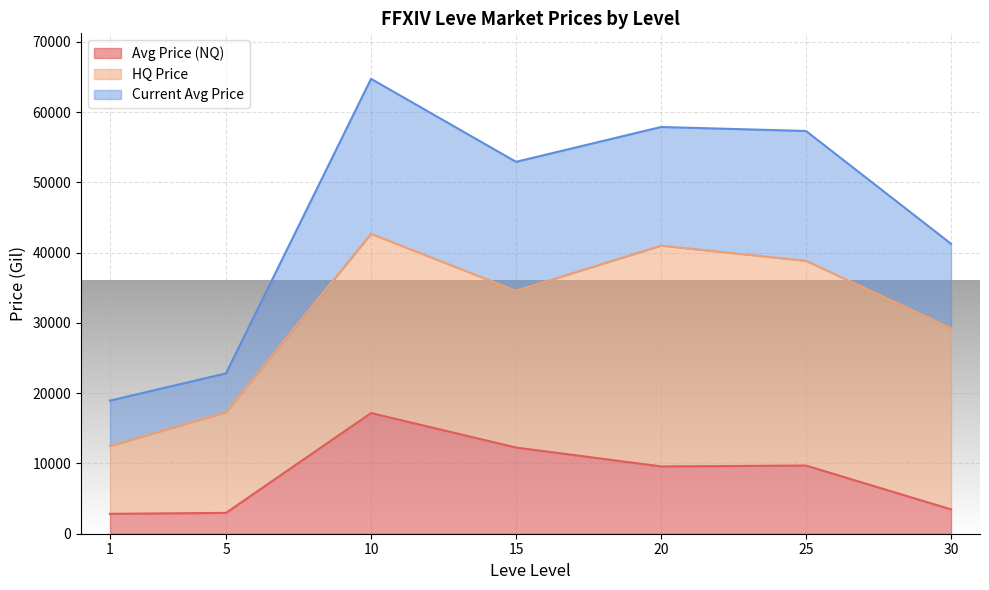

What is the highest value of the Avg Price (NQ) series?

17169.7